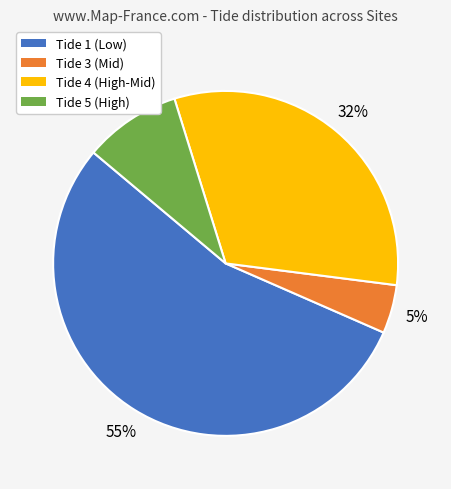

To the nearest percent, what is the average slice percentage?

25%